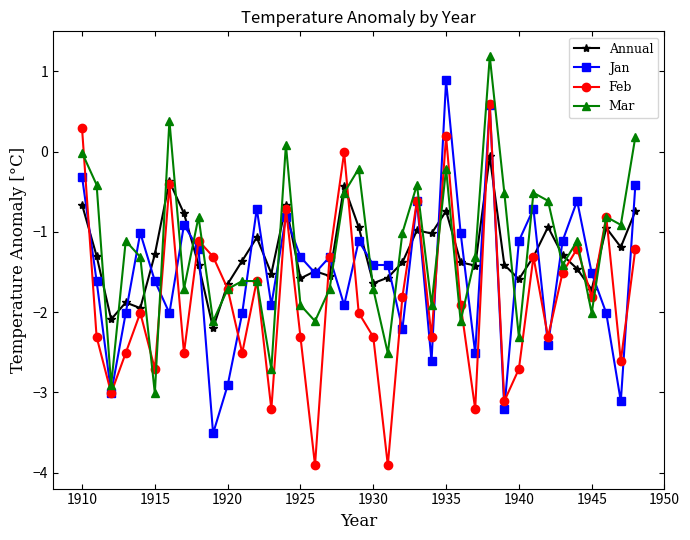

At how many categories does at least one series exceed -2?

38